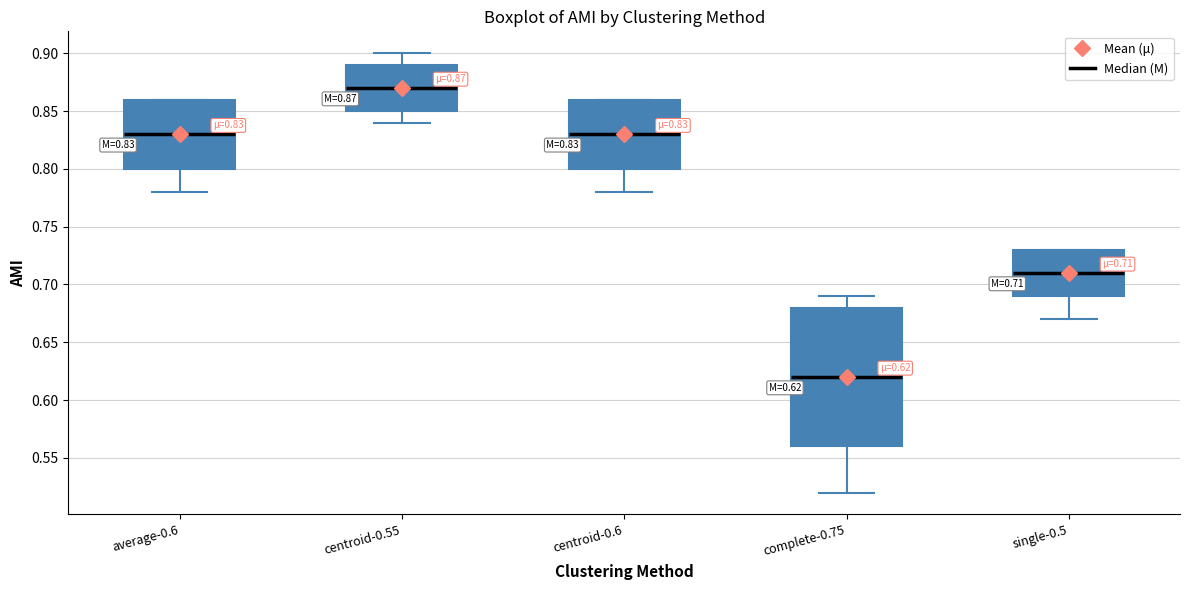

Which box is the tallest, from its lower edge to its upper edge?

complete-0.75